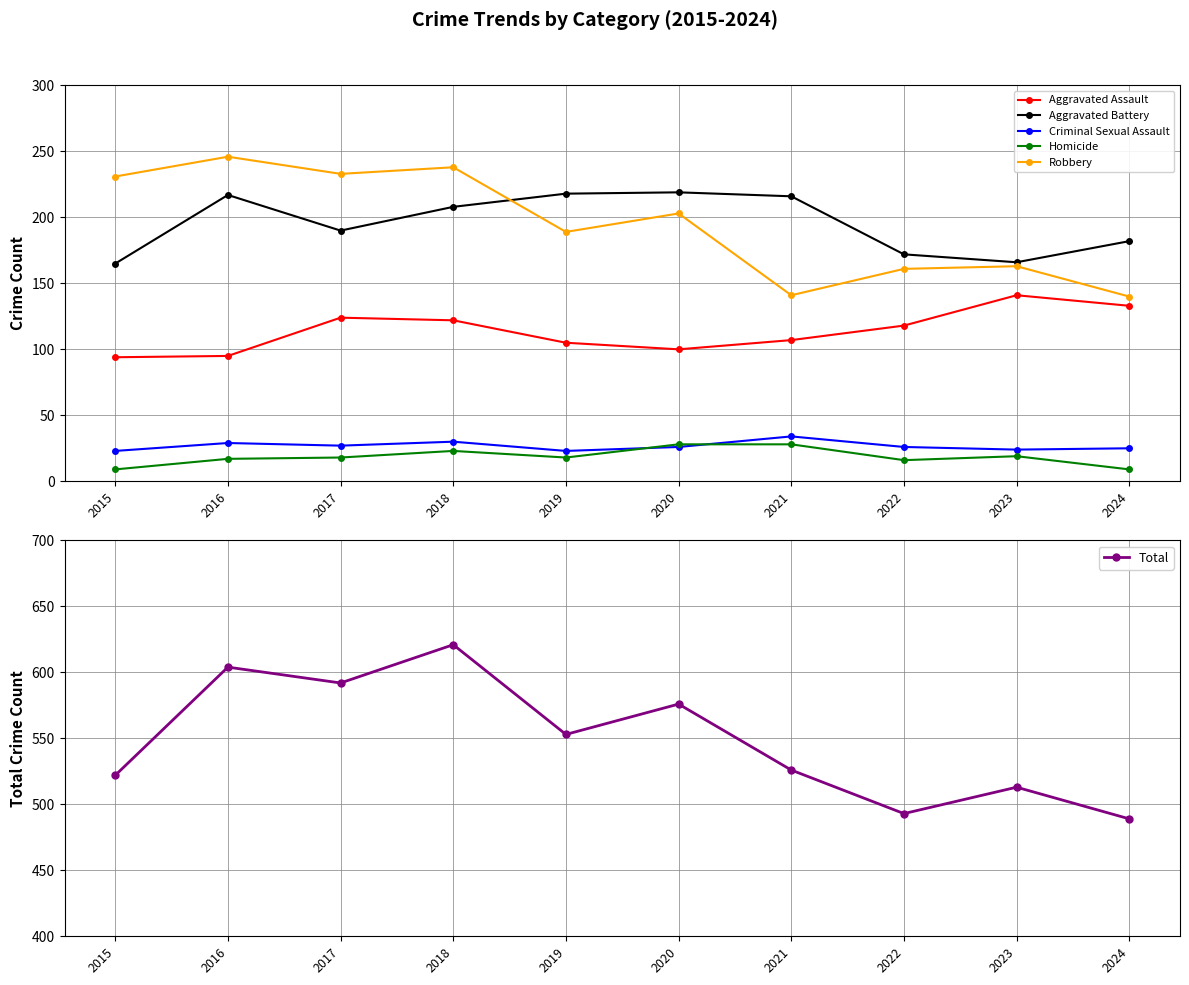

How many categories are shown in the chart?

10